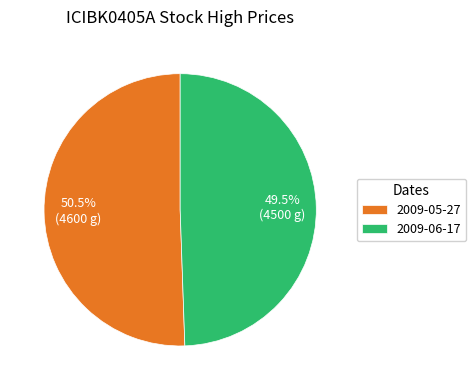

Is 2009-05-27 the majority of the pie?

Yes